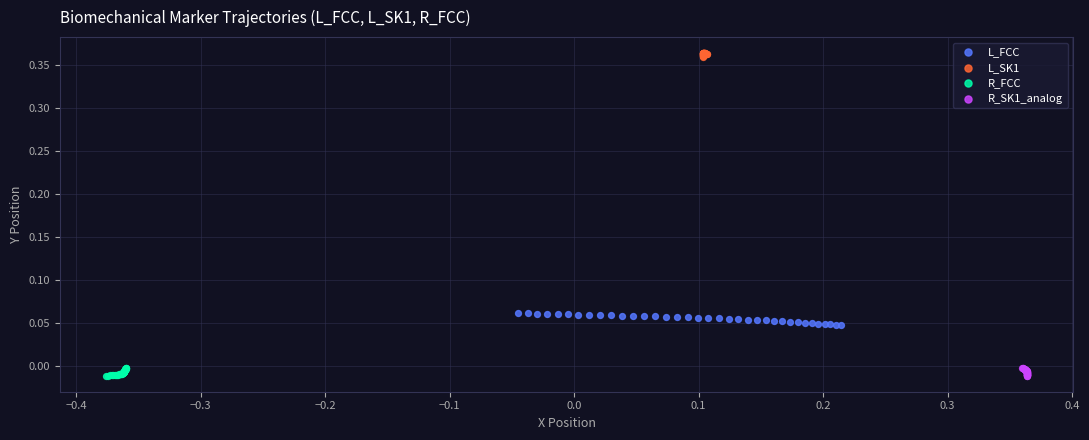

Which series reaches the maximum Y coordinate?

L_SK1